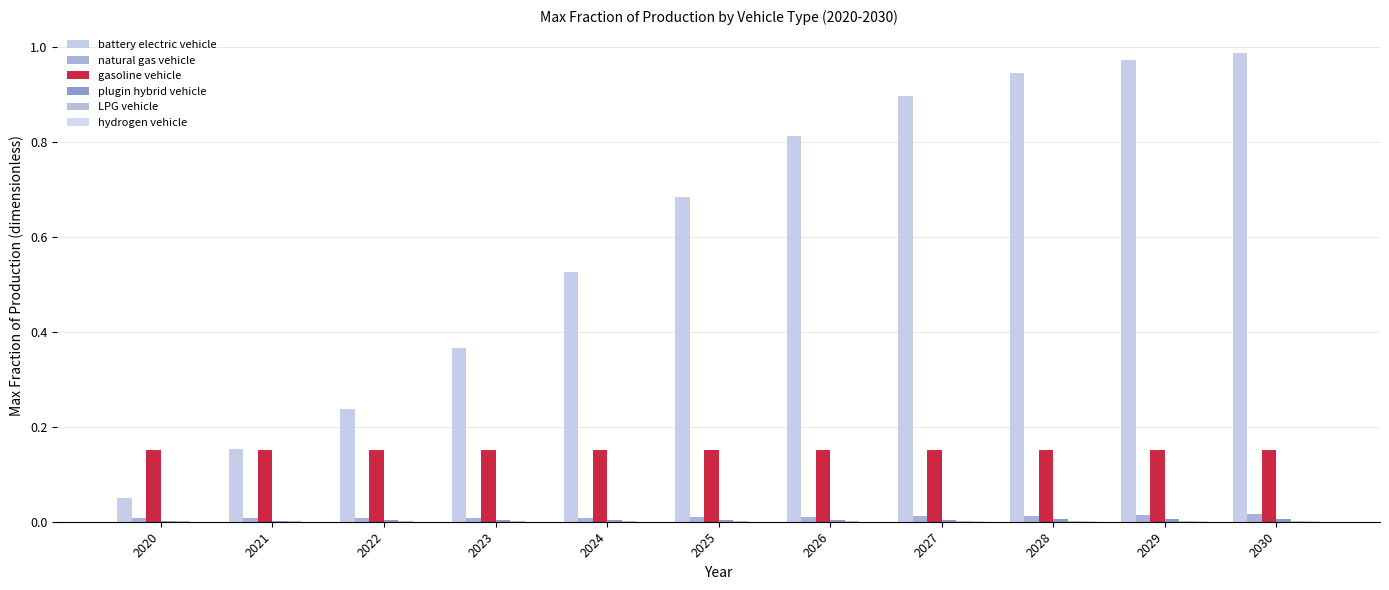

True or false: hydrogen vehicle has a value of 0.0 at 2025.

True